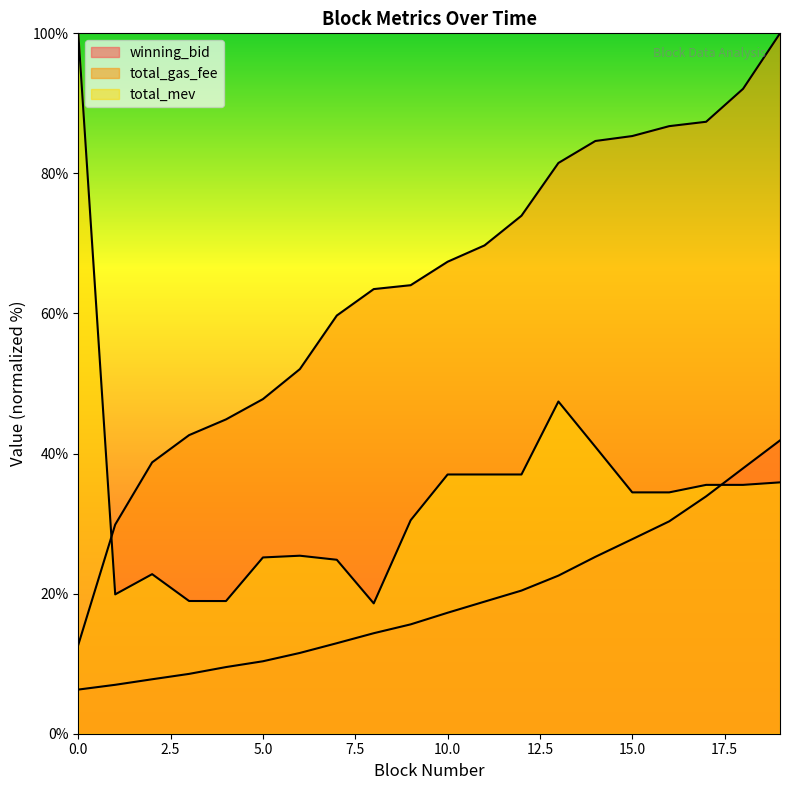

True or false: winning_bid and total_gas_fee cross at least once.

False